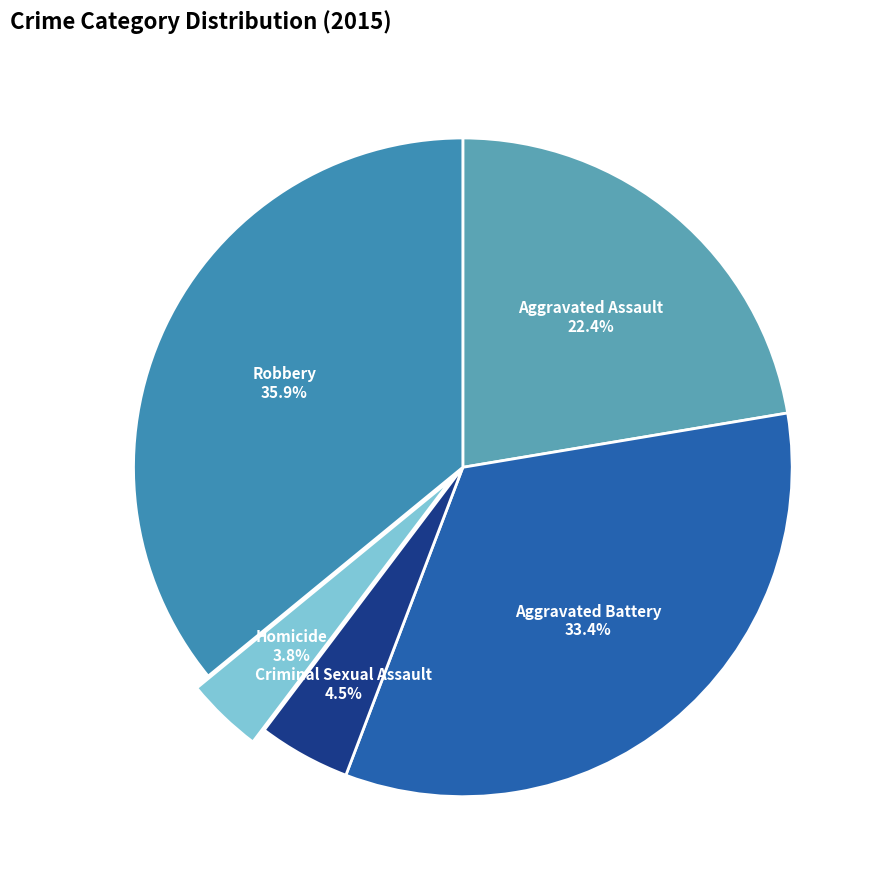

Is the sum of Aggravated Assault and Aggravated Battery greater than half?

Yes